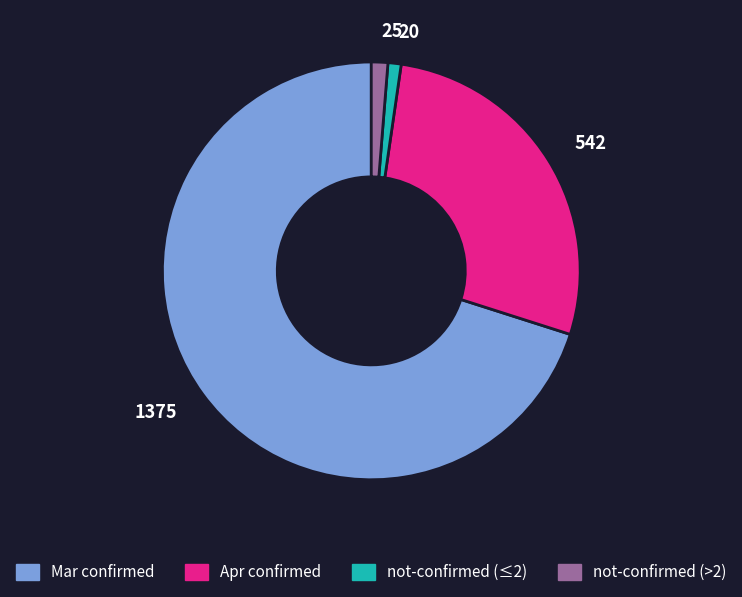

Which slice represents more than half of the pie?

1375